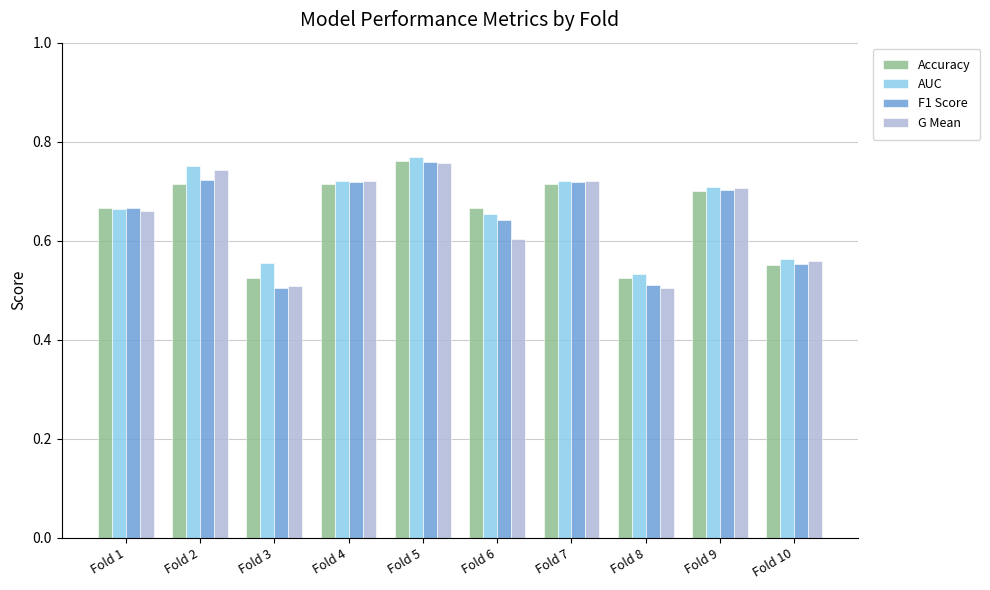

What are all the series names shown in the legend?

Accuracy, AUC, F1 Score, G Mean